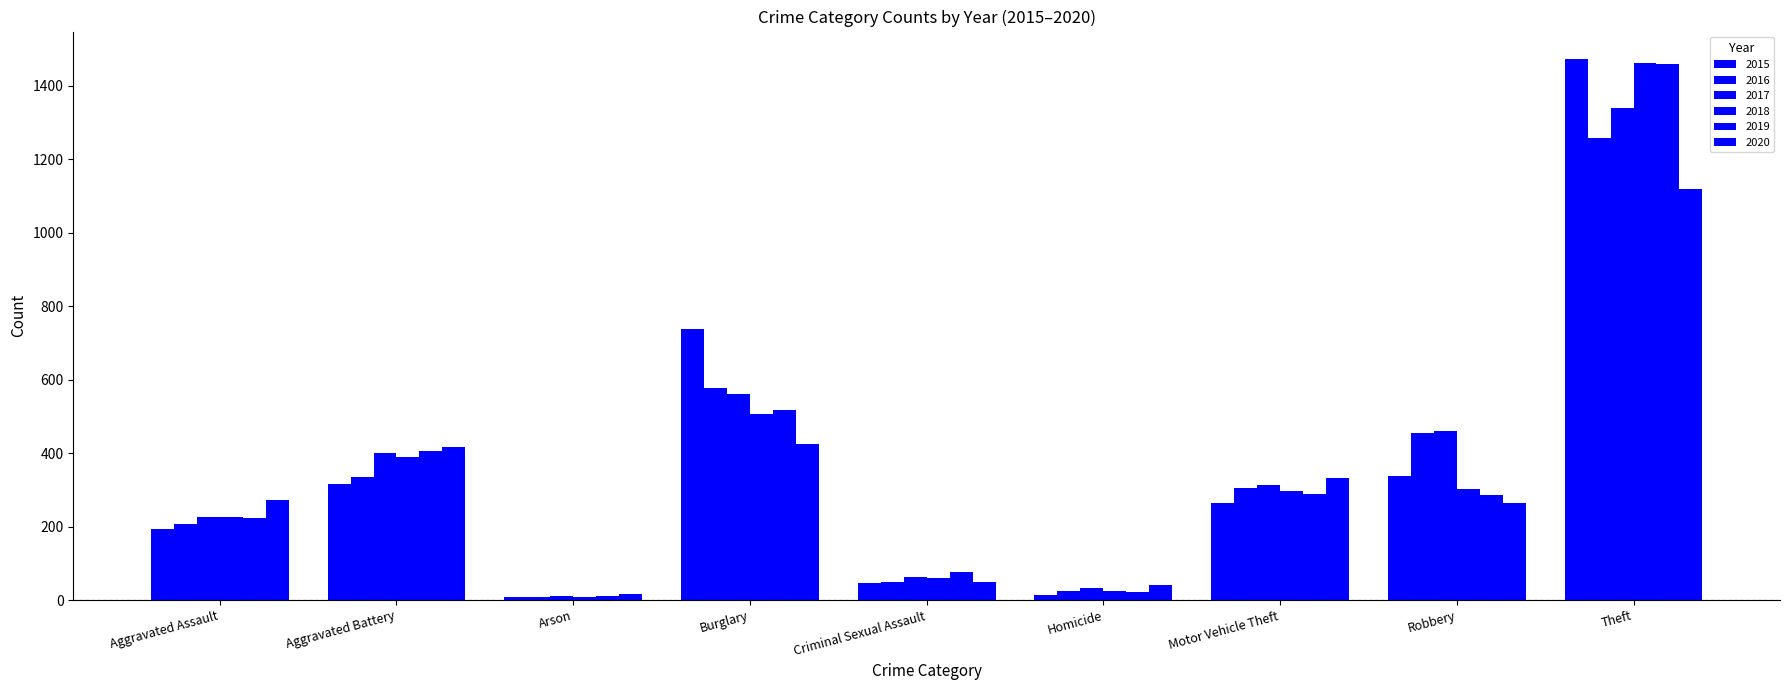

Count the number of data series in this chart.

6